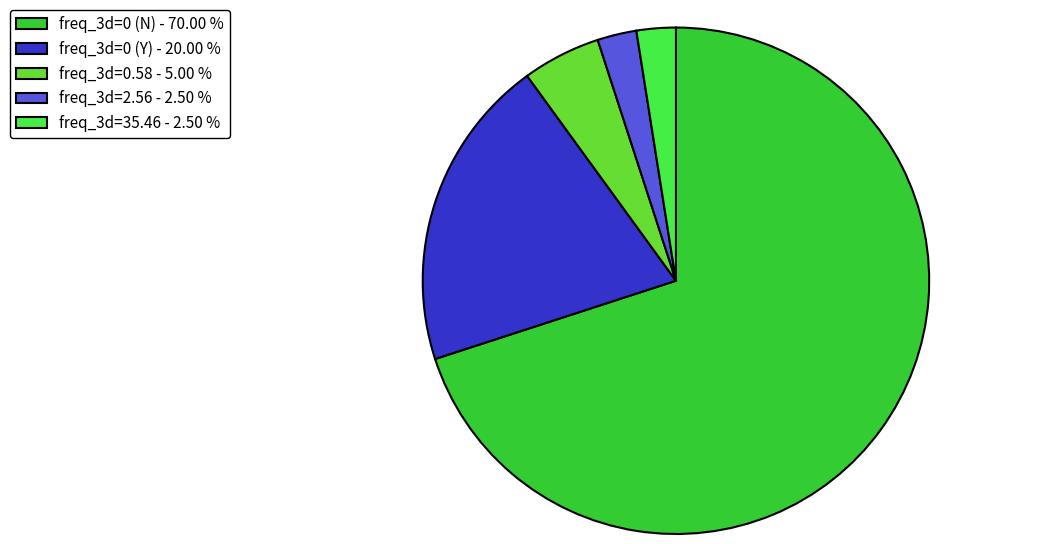

Combined, do freq_3d=0 (N) - 70.00 % and freq_3d=0.58 - 5.00 % account for over 50%?

Yes